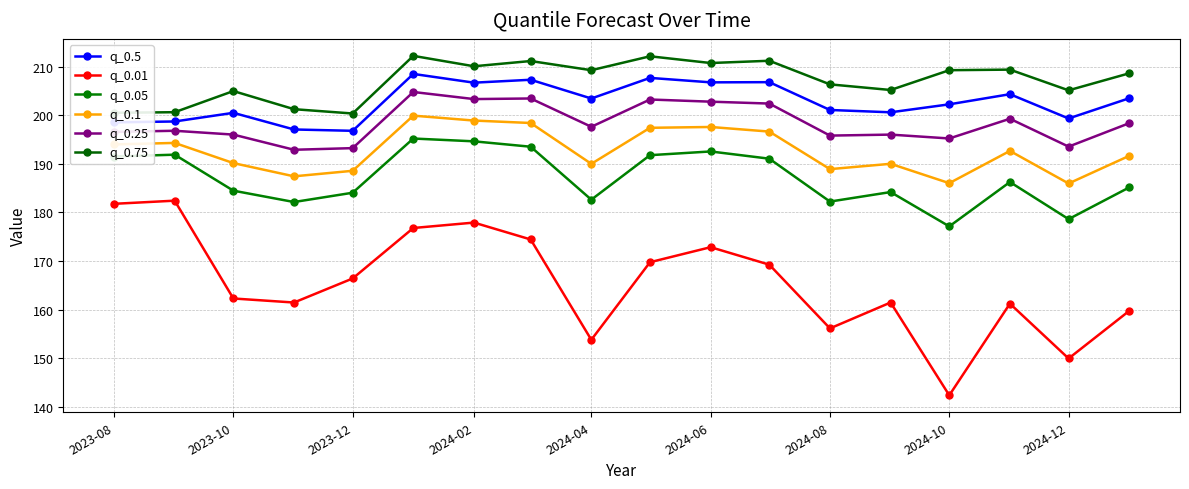

What is the value of the q_0.1 point at the 16th from the left?

192.7